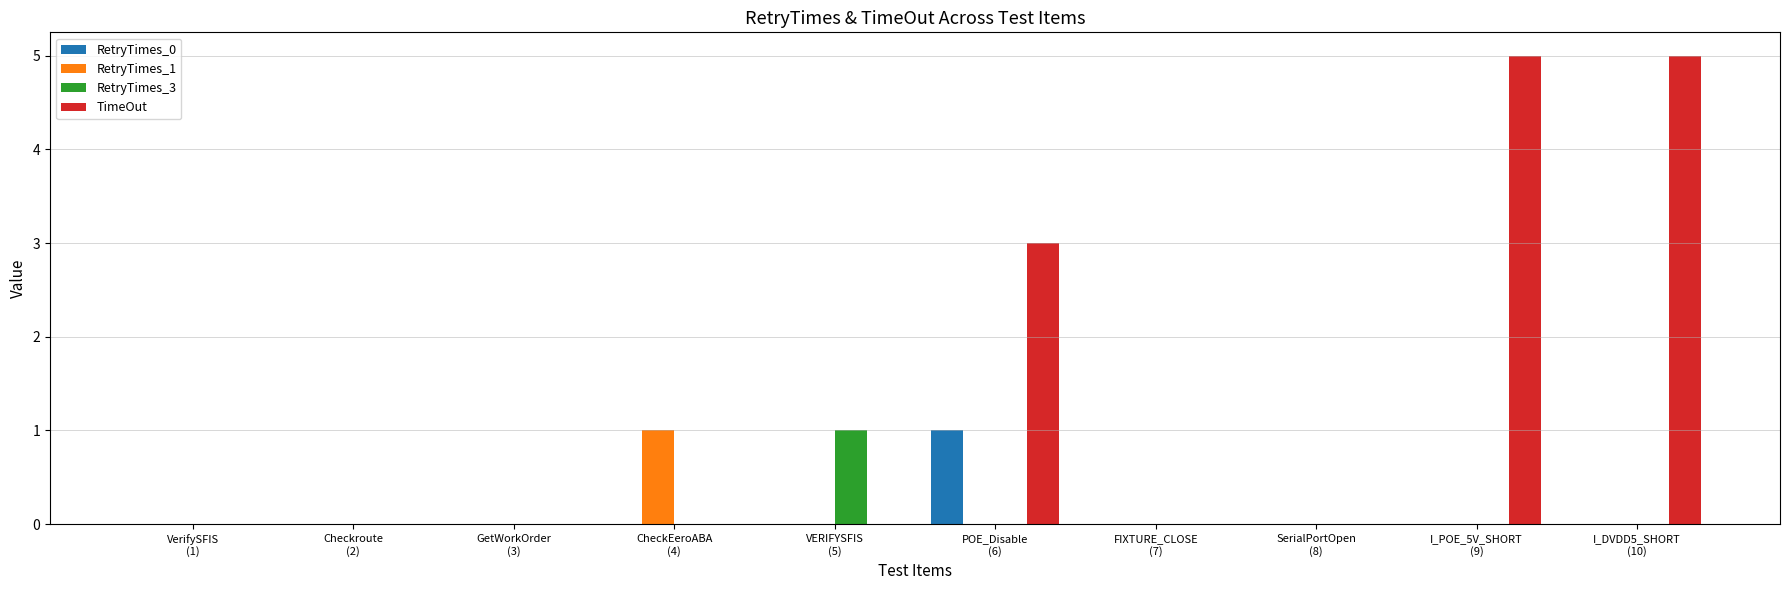

Count the number of data series in this chart.

4